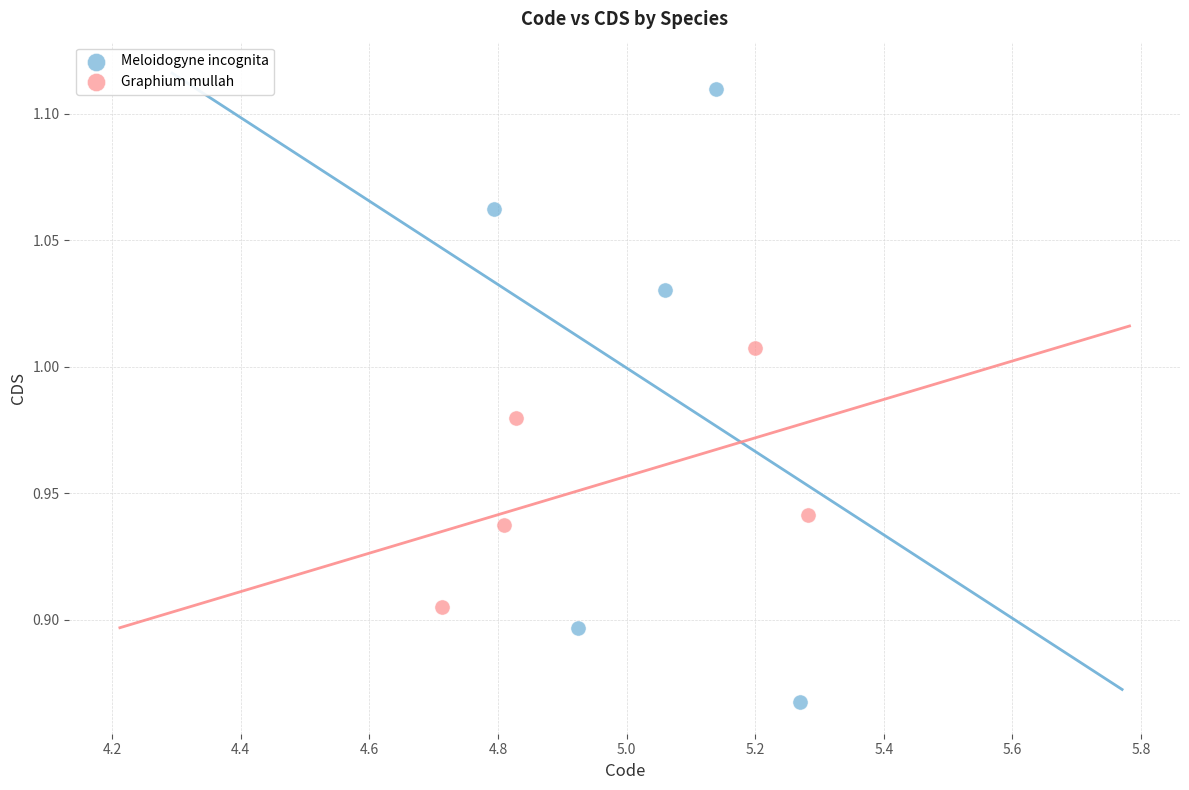

Which series has the widest spread of Y values?

Meloidogyne incognita